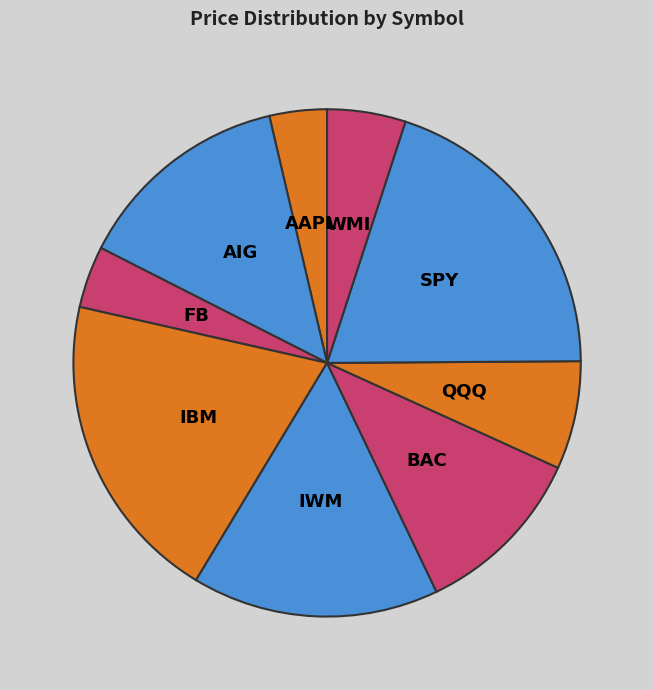

Is there a majority slice in this chart?

No